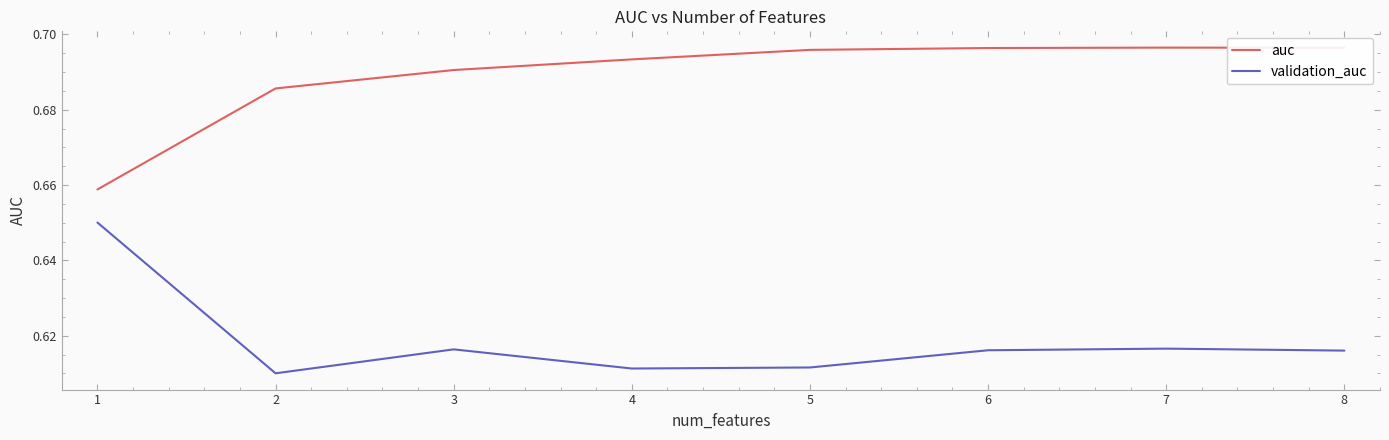

Is the value of auc at 2 greater than the value of validation_auc at 3?

Yes